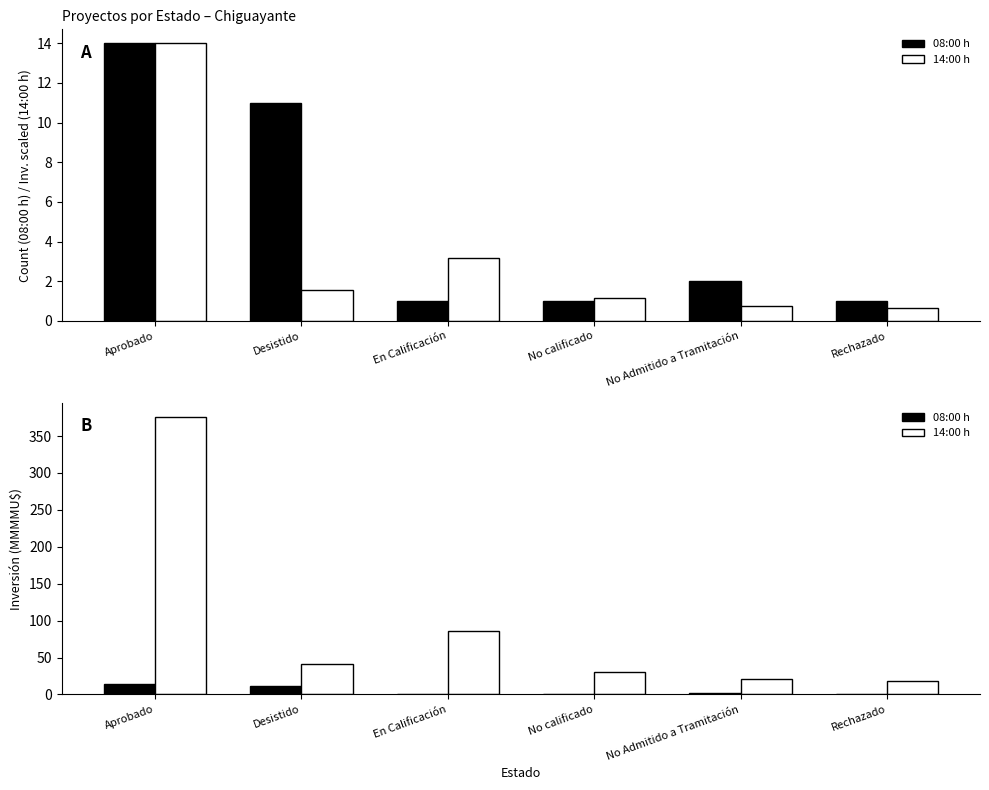

What is the label of the 1st bar from the left?

Aprobado